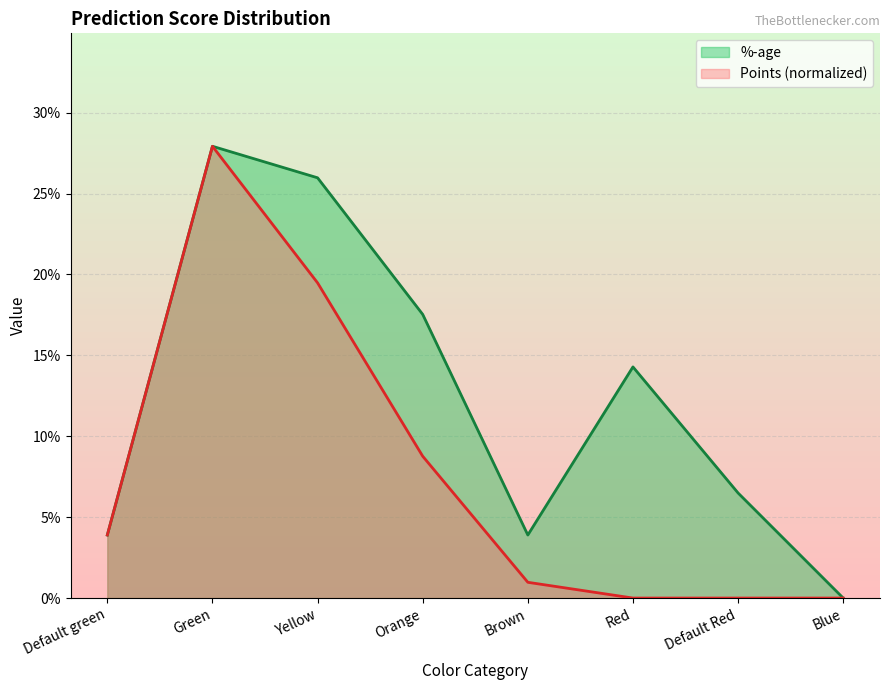

Reading left to right, extract all data points from this chart.

%-age: Default green=0.0	Green=0.3	Yellow=0.3	Orange=0.2	Brown=0.0	Red=0.1	Default Red=0.1	Blue=0.0
Points: Default green=0.0	Green=0.3	Yellow=0.2	Orange=0.1	Brown=0.0	Red=0.0	Default Red=0.0	Blue=0.0